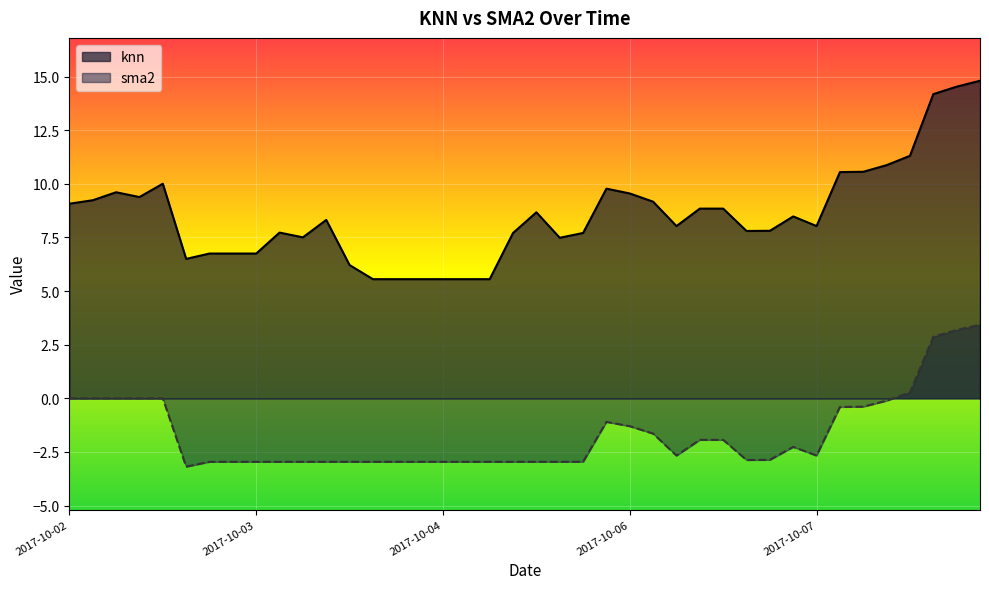

How many data points does each series have?

40